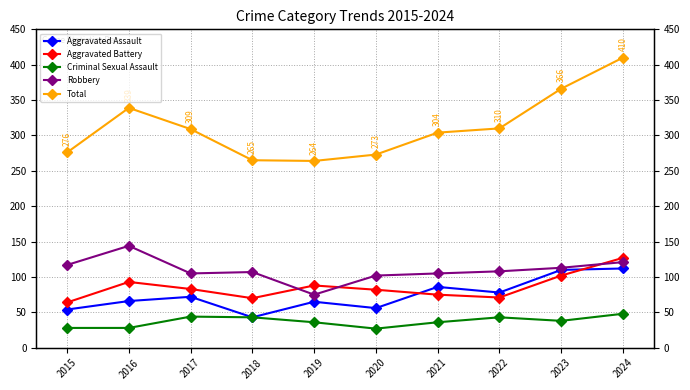

Rank the series at 2016 from highest to lowest value.

Total, Robbery, Aggravated Battery, Aggravated Assault, Criminal Sexual Assault